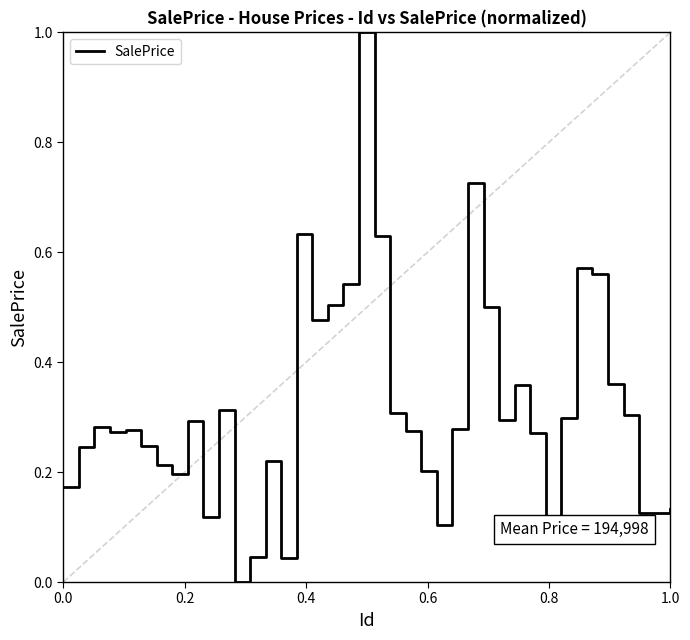

What is the greatest value displayed?

1.0